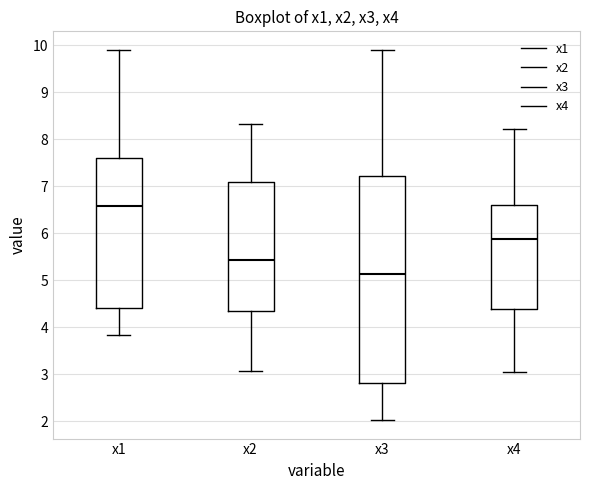

Where is the upper edge of the box for x2 on the y-axis? The values are not printed on the chart, so give them approximately, as read against the axis.

7.1